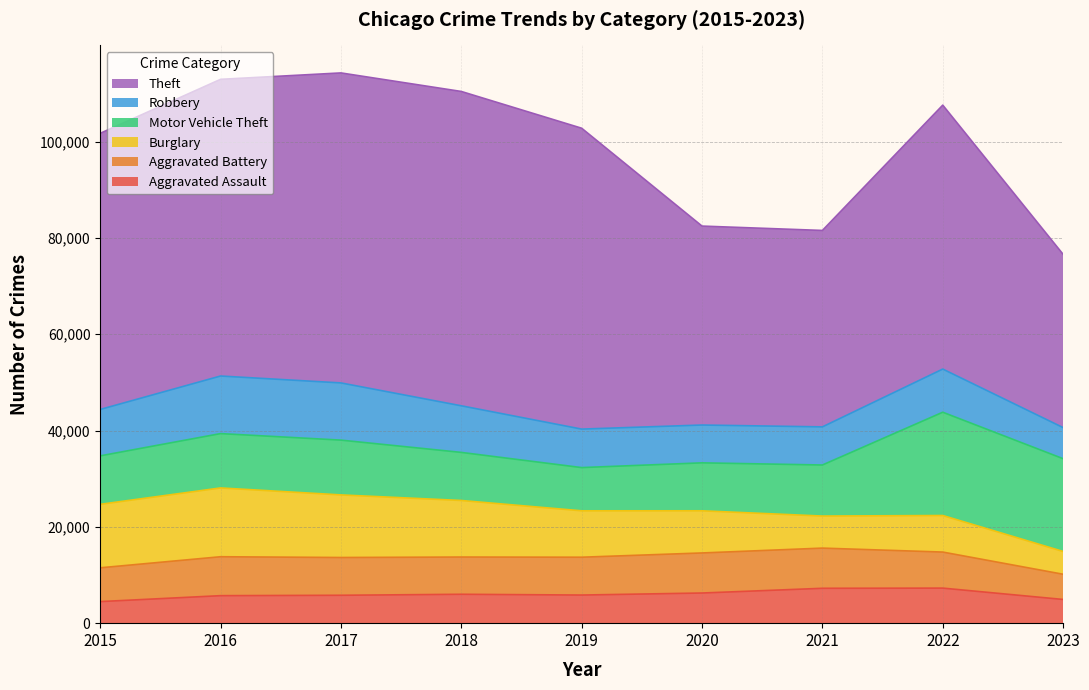

At how many categories does at least one series exceed 33106?

9